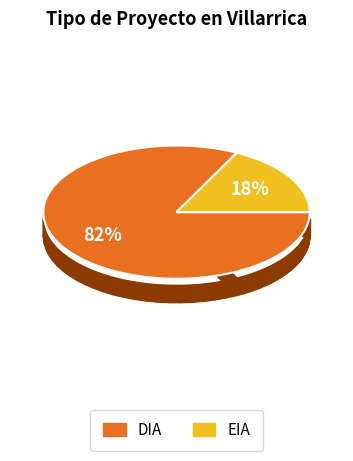

Rank the categories by value from highest to lowest.

DIA, EIA